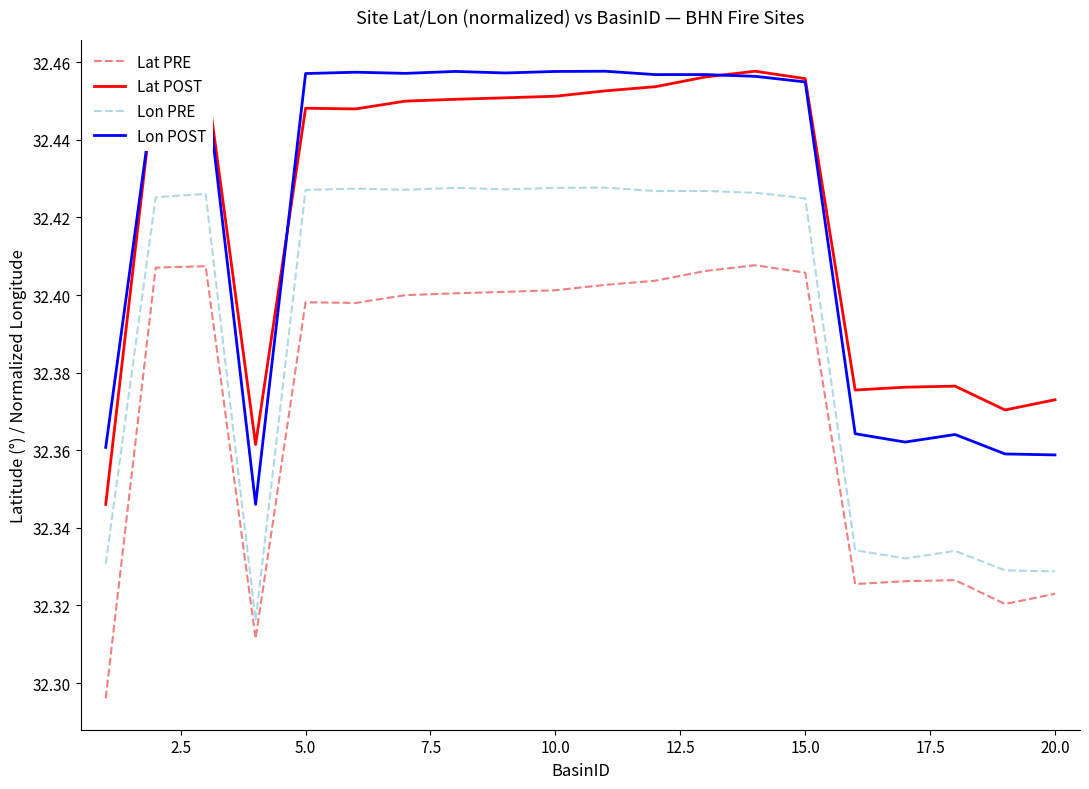

True or false: Lon PRE and Lat POST cross at least once.

False